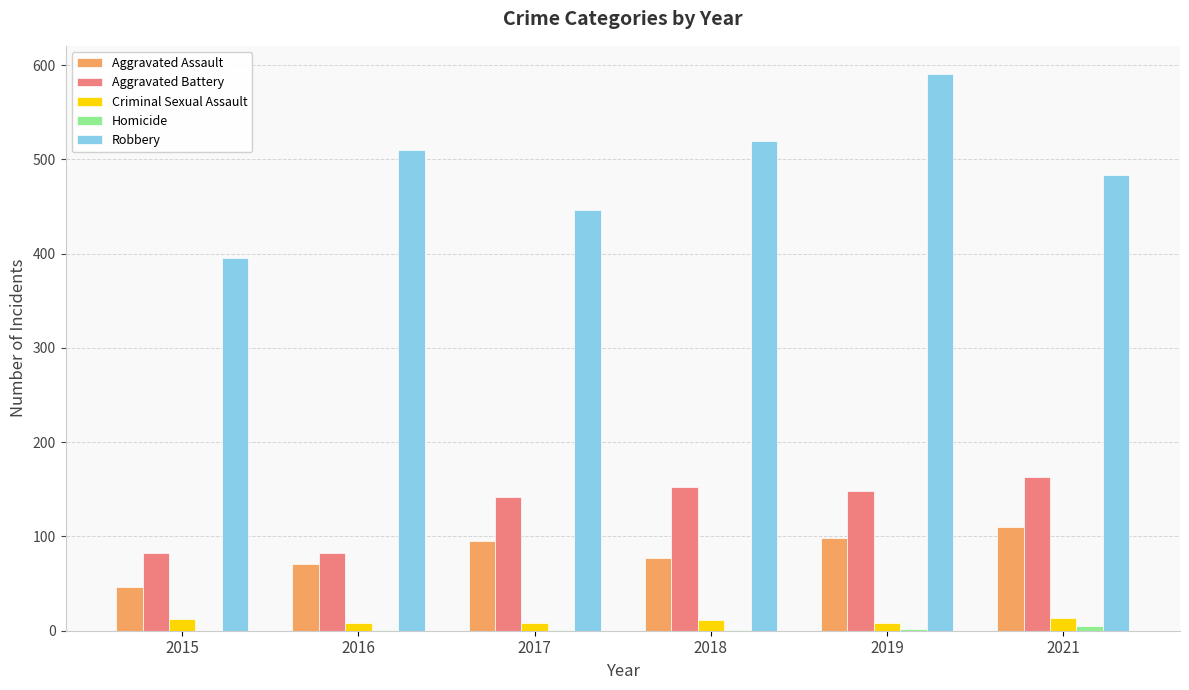

The Aggravated Battery series shows 163 at 2021. True or false?

True